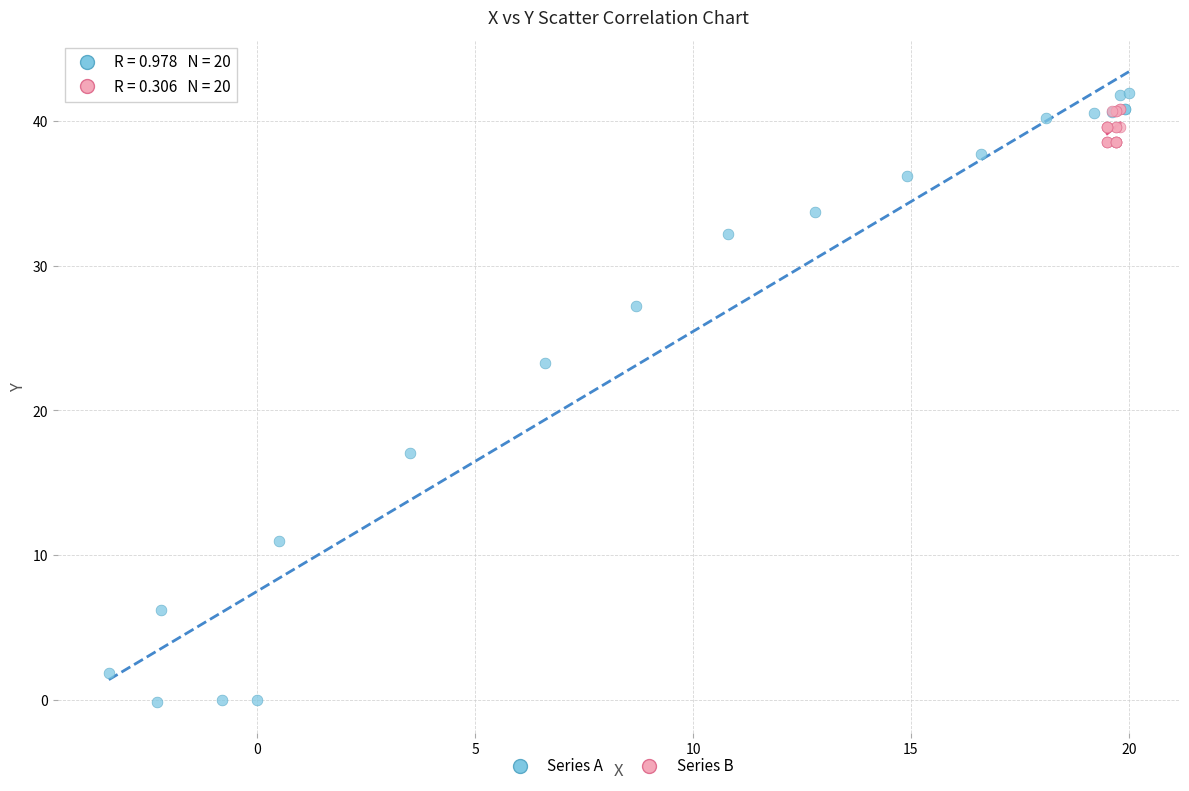

Which series has the widest spread of Y values?

Series A